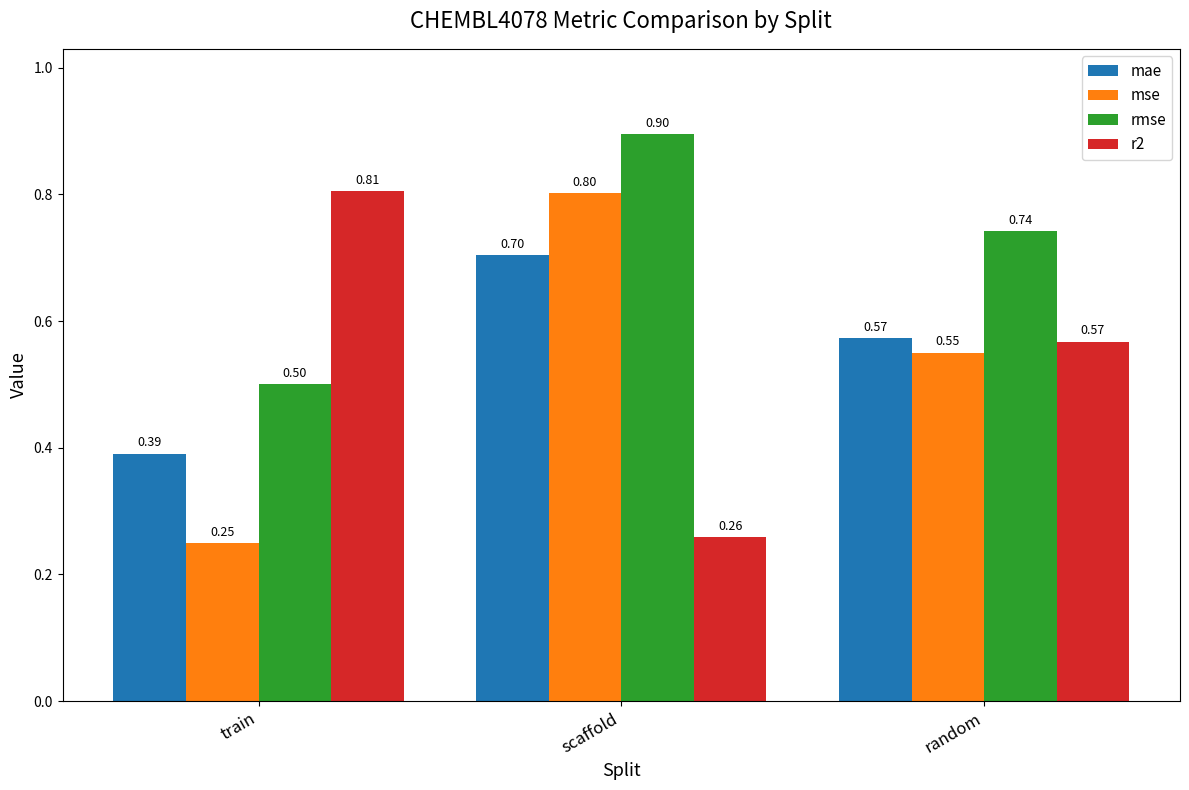

At which category is the sum across all series the highest?

scaffold